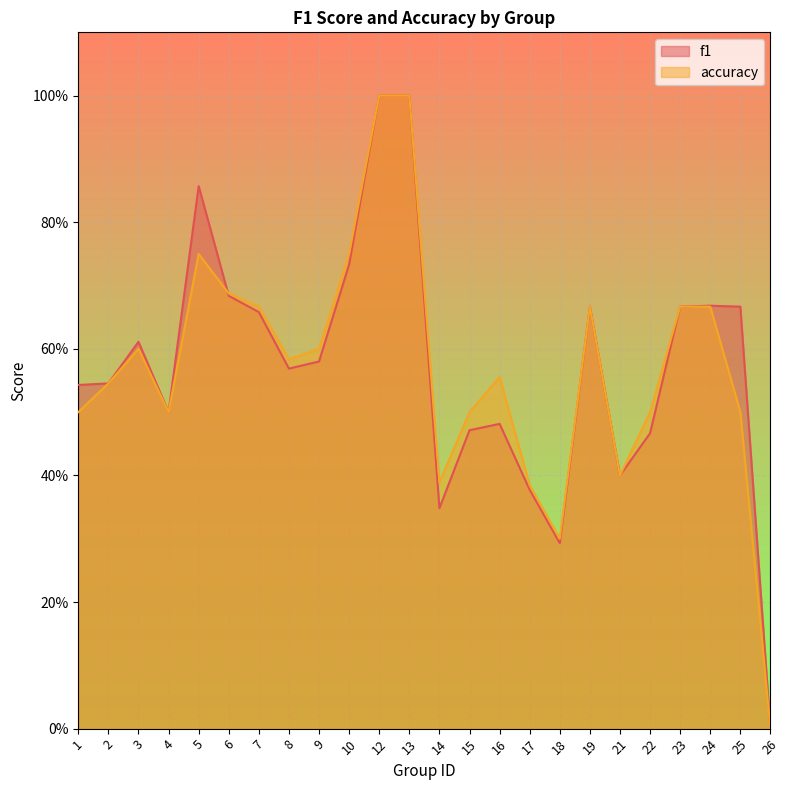

At which category does the chart reach its peak across all series?

12